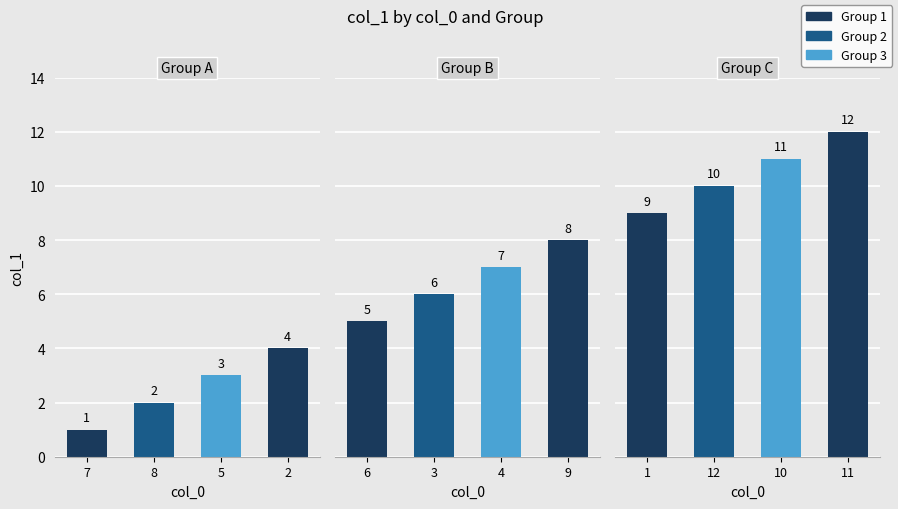

Rank the categories by value from lowest to highest.

7, 8, 5, 2, 6, 3, 4, 9, 1, 12, 10, 11